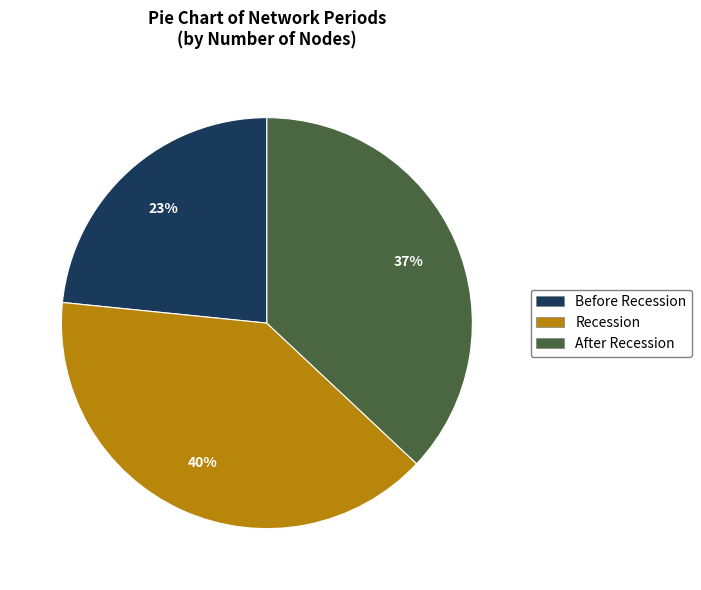

Approximately how many times larger is the value at Before Recession compared to After Recession?

0.6